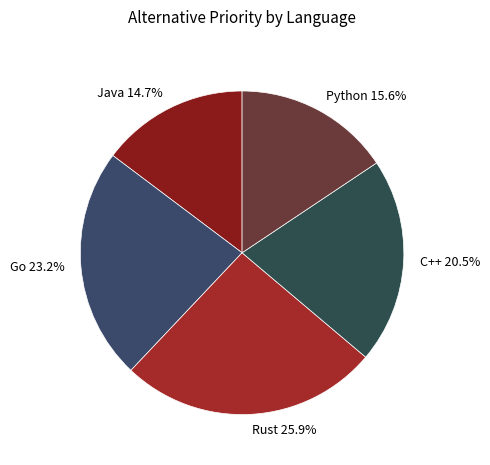

Rank the categories by value from lowest to highest.

Java, Python, C++, Go, Rust